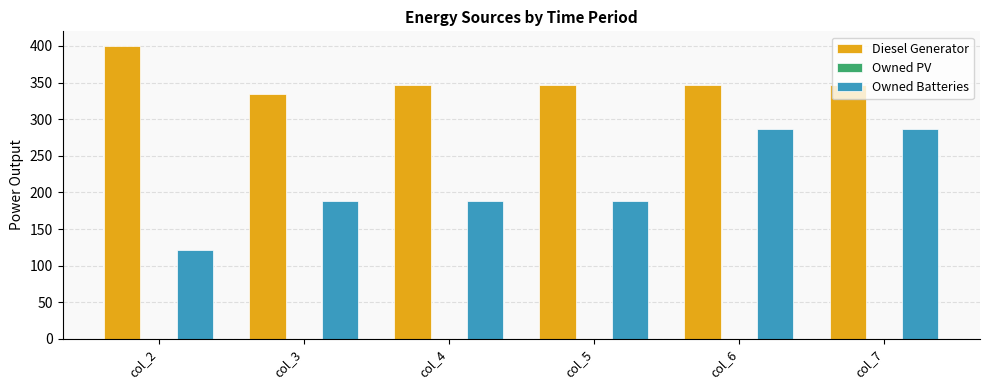

What is the maximum value for Diesel Generator?

400.0